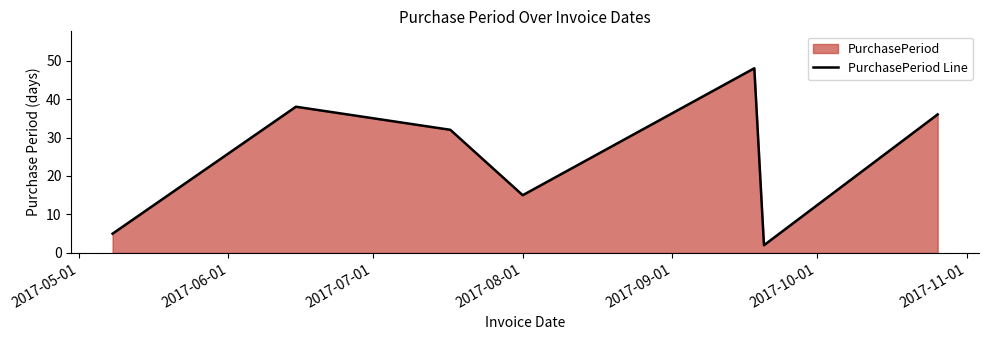

Is it true that the value at 2017-08-01 is 6?

False